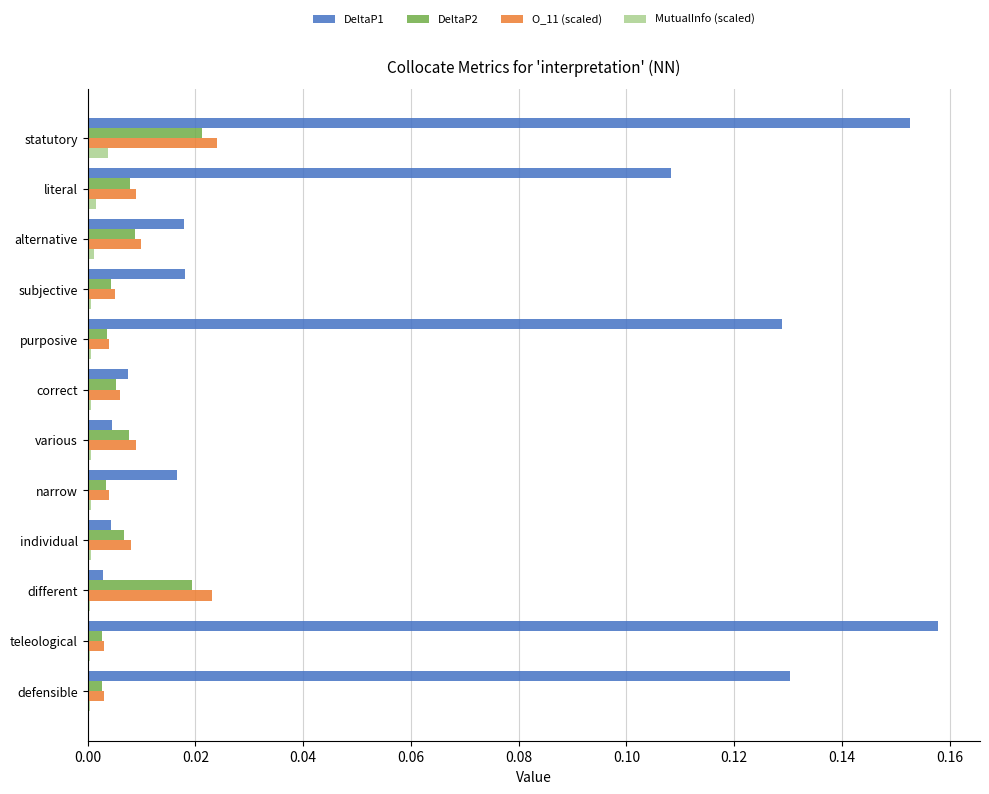

Which series has the largest total across all categories?

DeltaP1